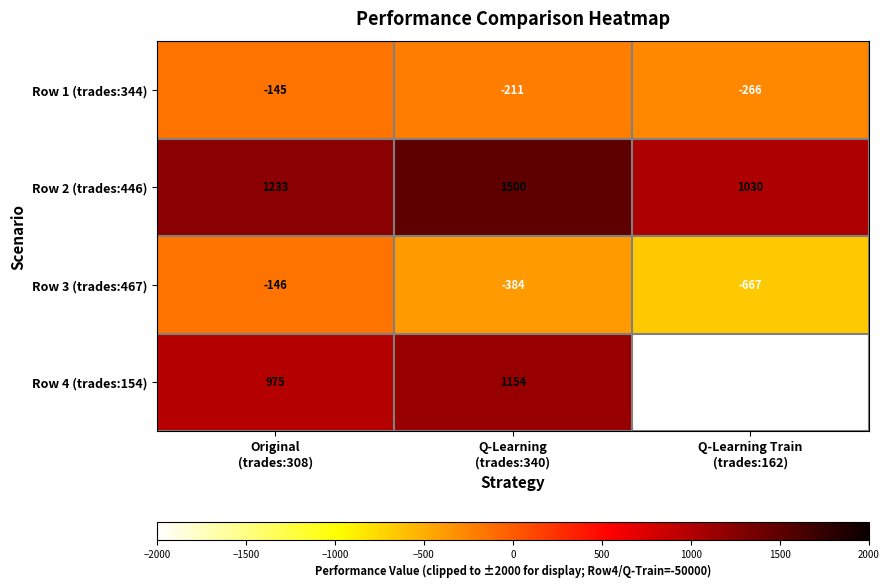

Between Q-Learning
(trades:340) and Q-Learning Train
(trades:162), which series saw the biggest shift?

Row 4 (trades:154)